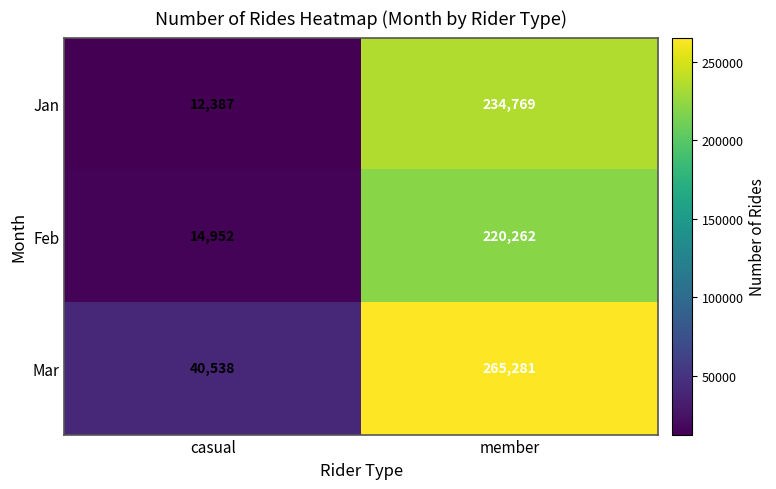

What is the sum of the Mar values at member and casual?

305819